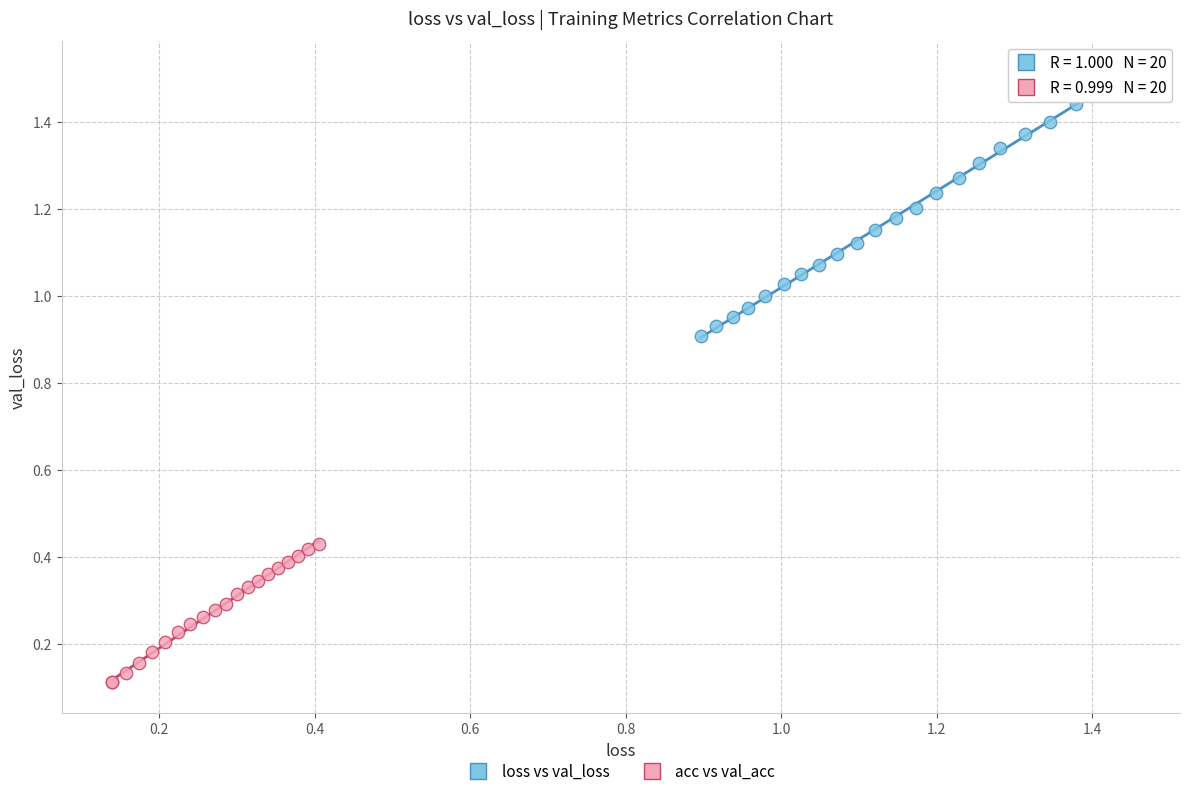

Which series has the largest Y range (max minus min)?

loss vs val_loss